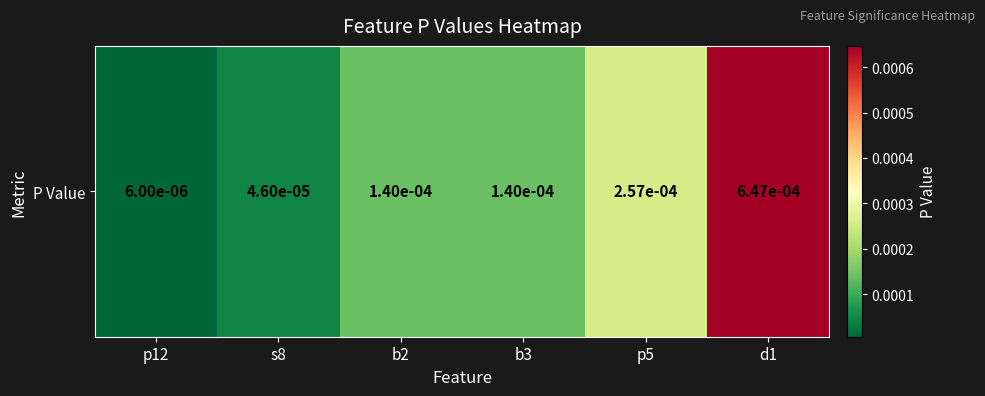

List the labels in order of value, largest first.

d1, p5, b2, b3, s8, p12